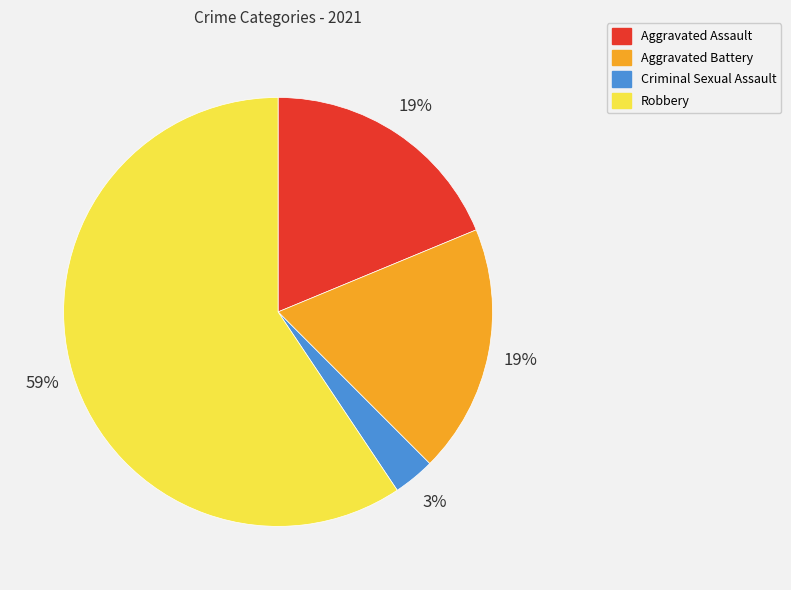

Is there a majority slice in this chart?

Yes